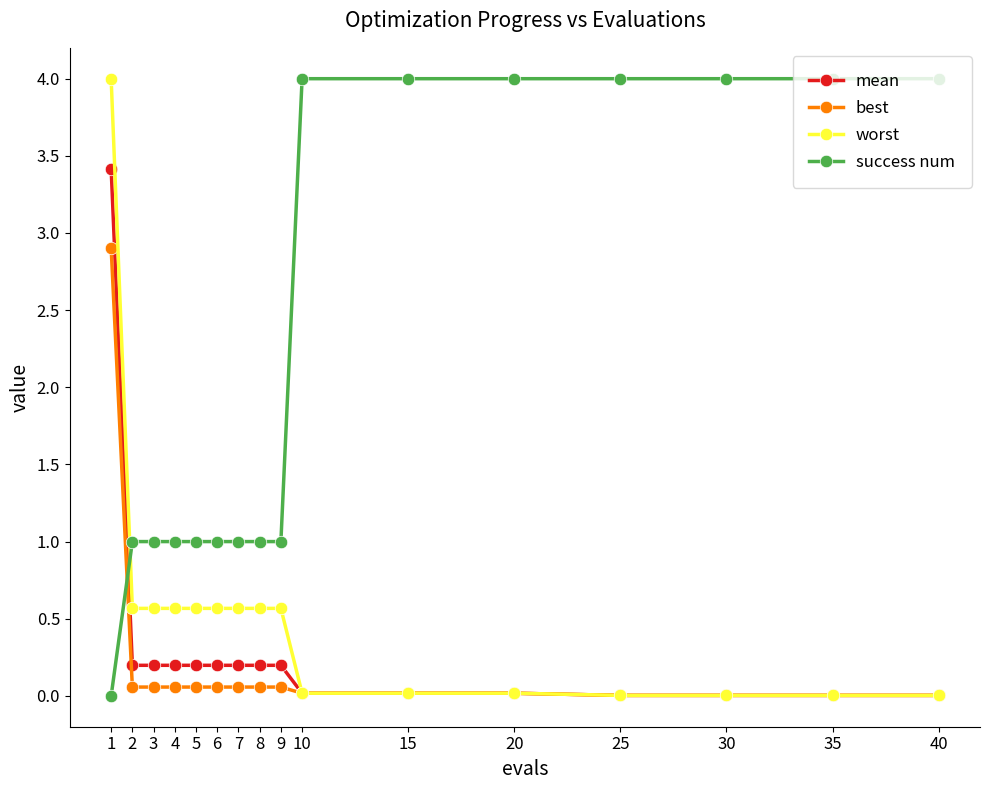

Is the value of mean at 6 greater than the value of best at 7?

Yes